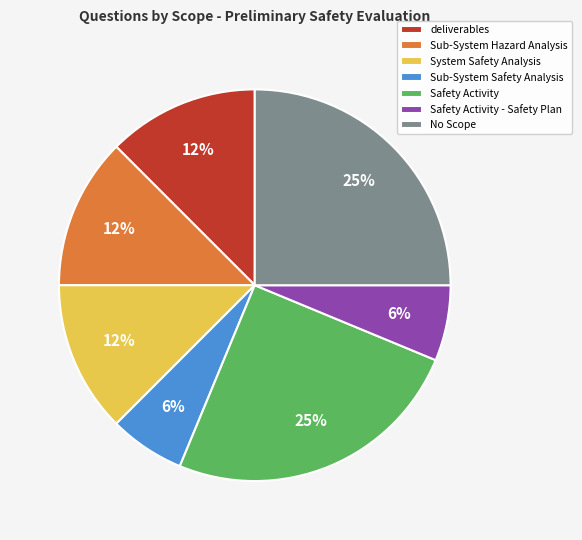

How many slices are in this pie chart?

7